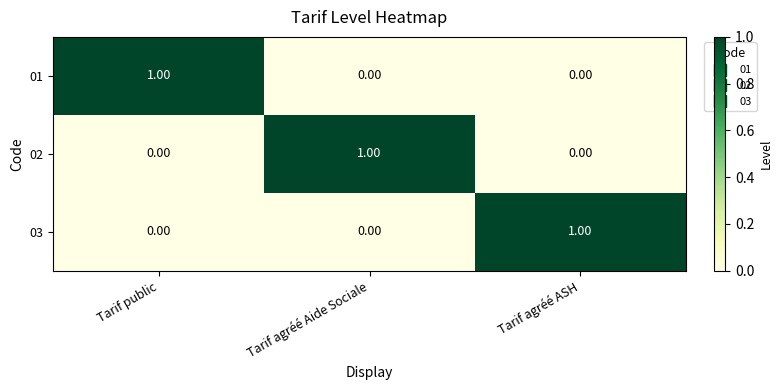

Count the number of categories in the chart.

3